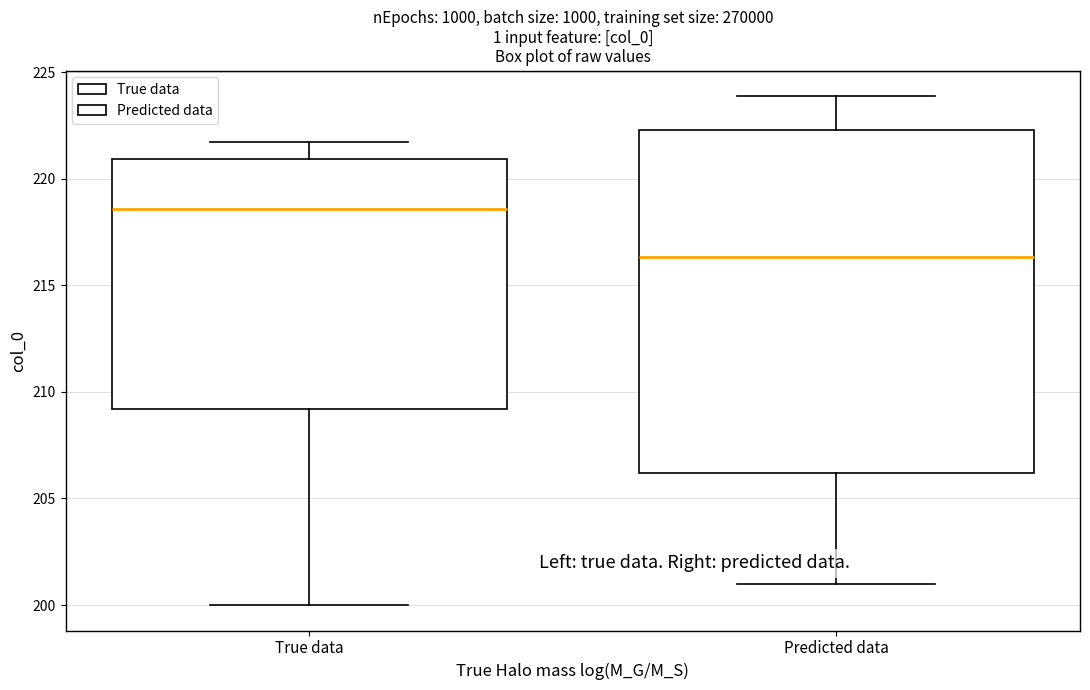

Reading left to right, read every box against the y-axis: the position of its median line, the range the box covers, and the ends of its whiskers. The values are not printed on the chart, so give them approximately, as read against the axis.

True data: median 218.5, box 209.0 to 221.0, whiskers 200.0 to 221.5
Predicted data: median 216.5, box 206.0 to 222.5, whiskers 201.0 to 224.0